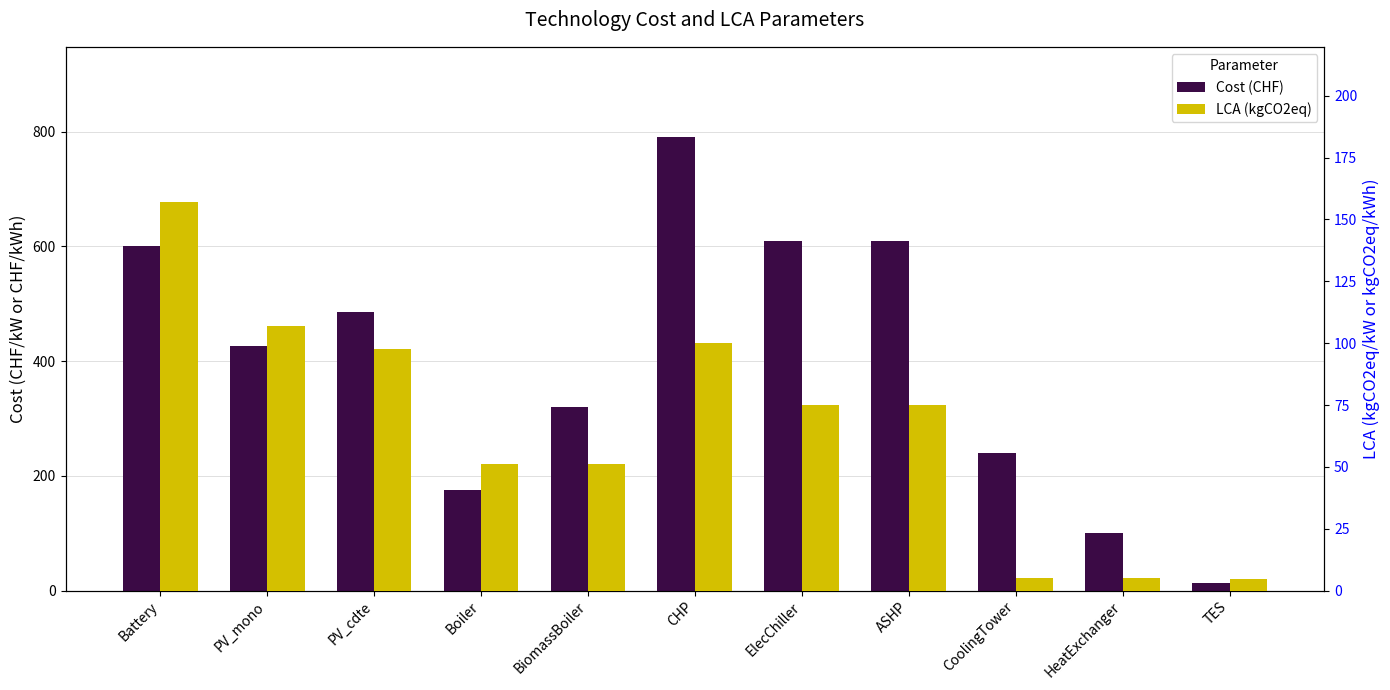

At which category does the chart reach its minimum across all series?

TES